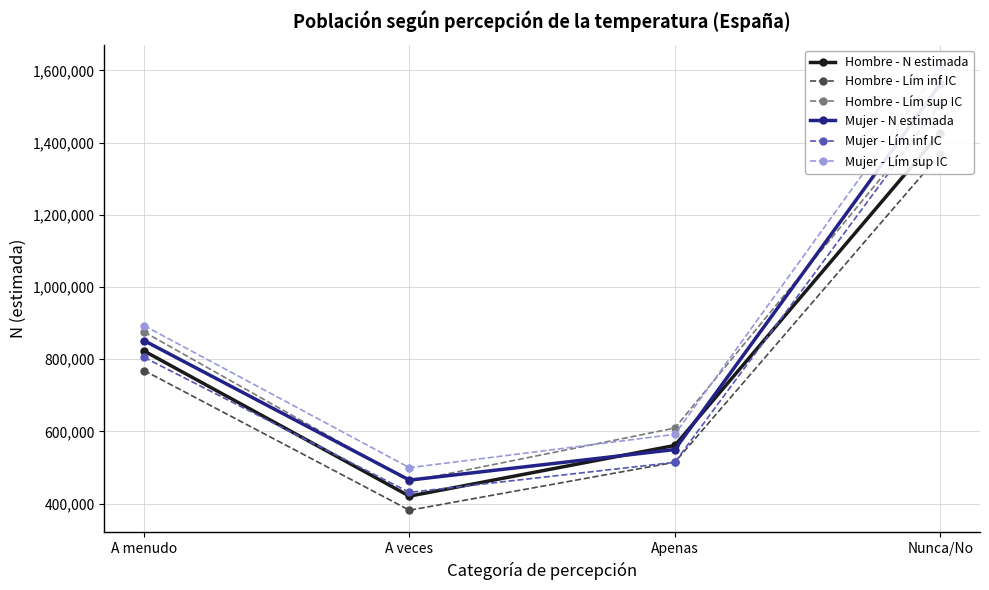

How many Hombre - Lím inf IC values are between 514543 and 1368115?

3